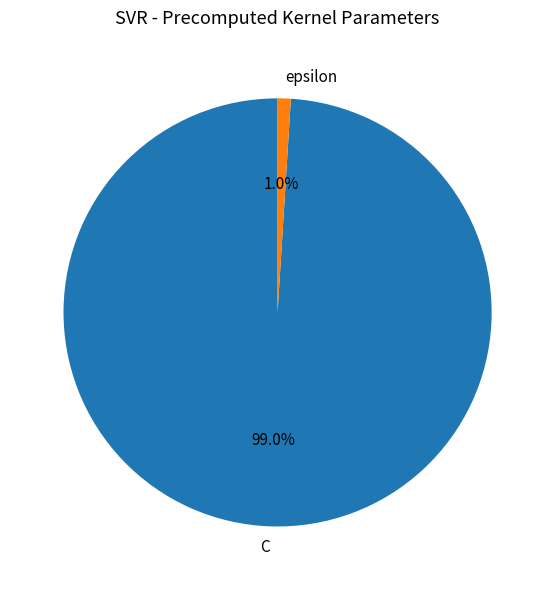

Is it true that C is 99% of the pie?

True